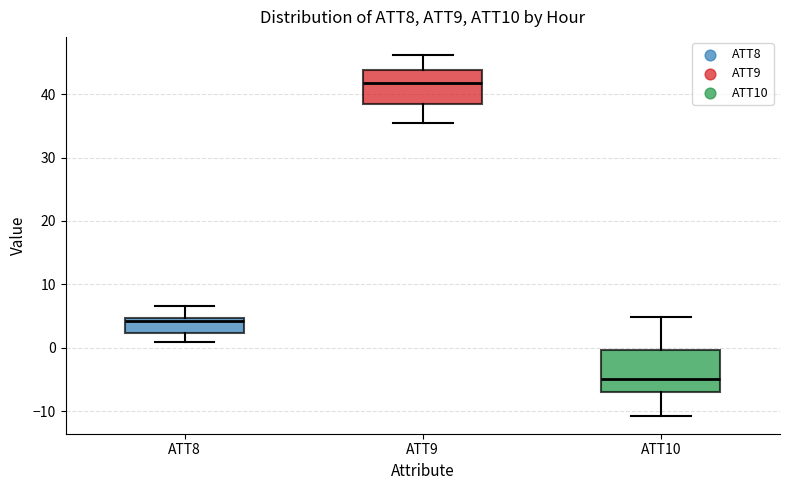

Which box is the tallest, from its lower edge to its upper edge?

ATT10